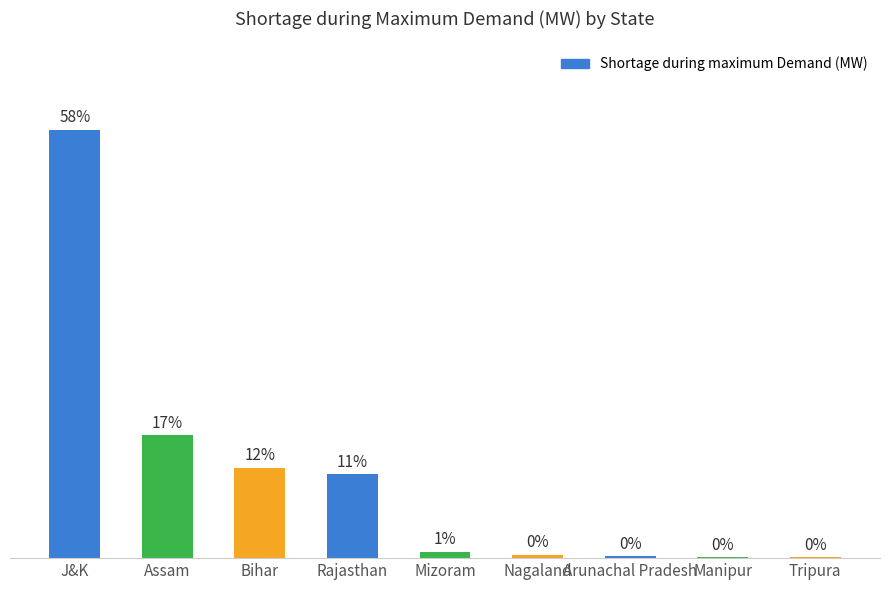

Where is the data nearest to the value 238?

Assam